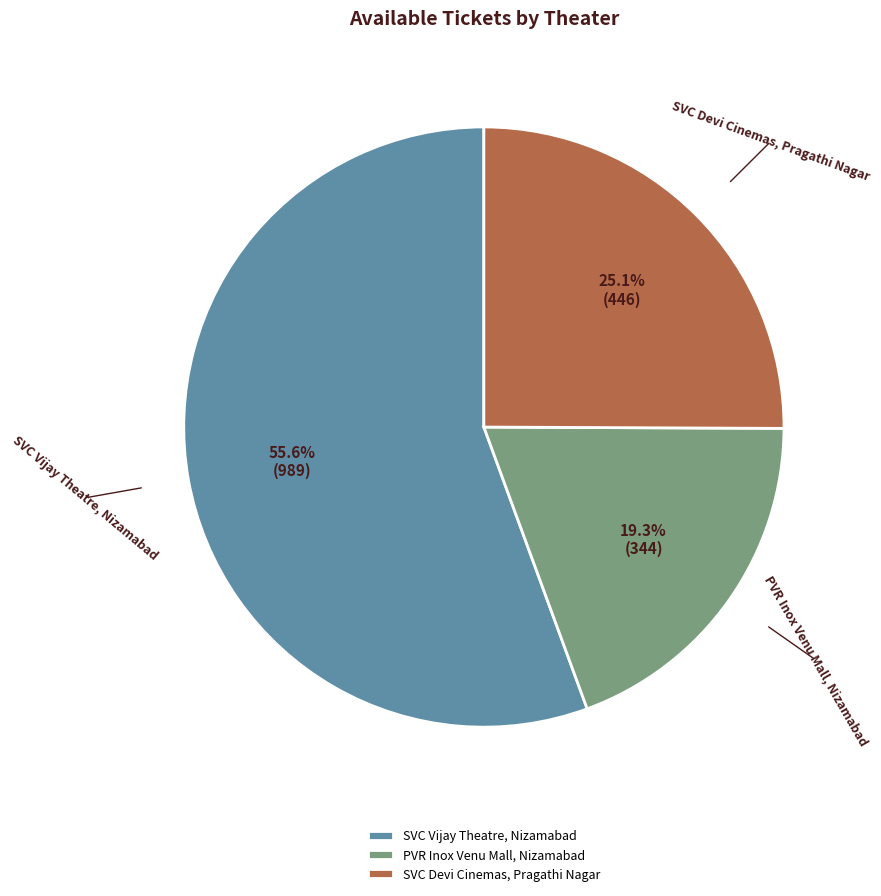

Count the number of slices in the pie.

3